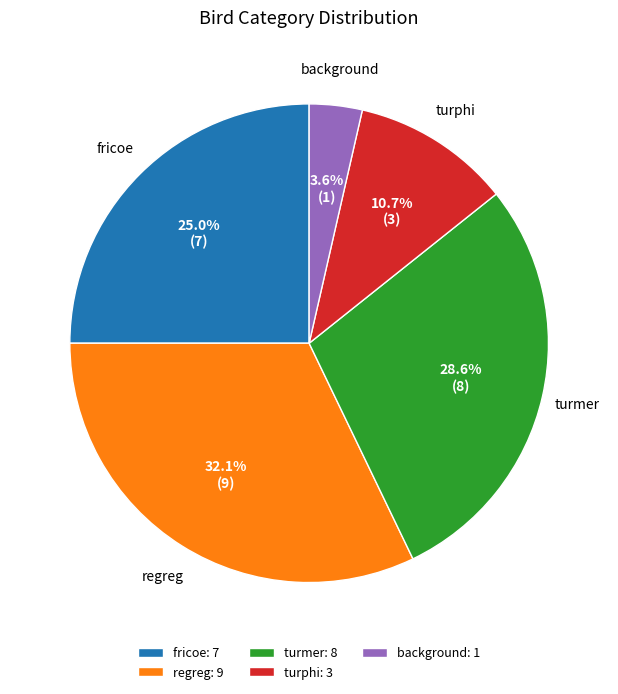

Which has a higher value, turmer: 8 or fricoe: 7?

turmer: 8